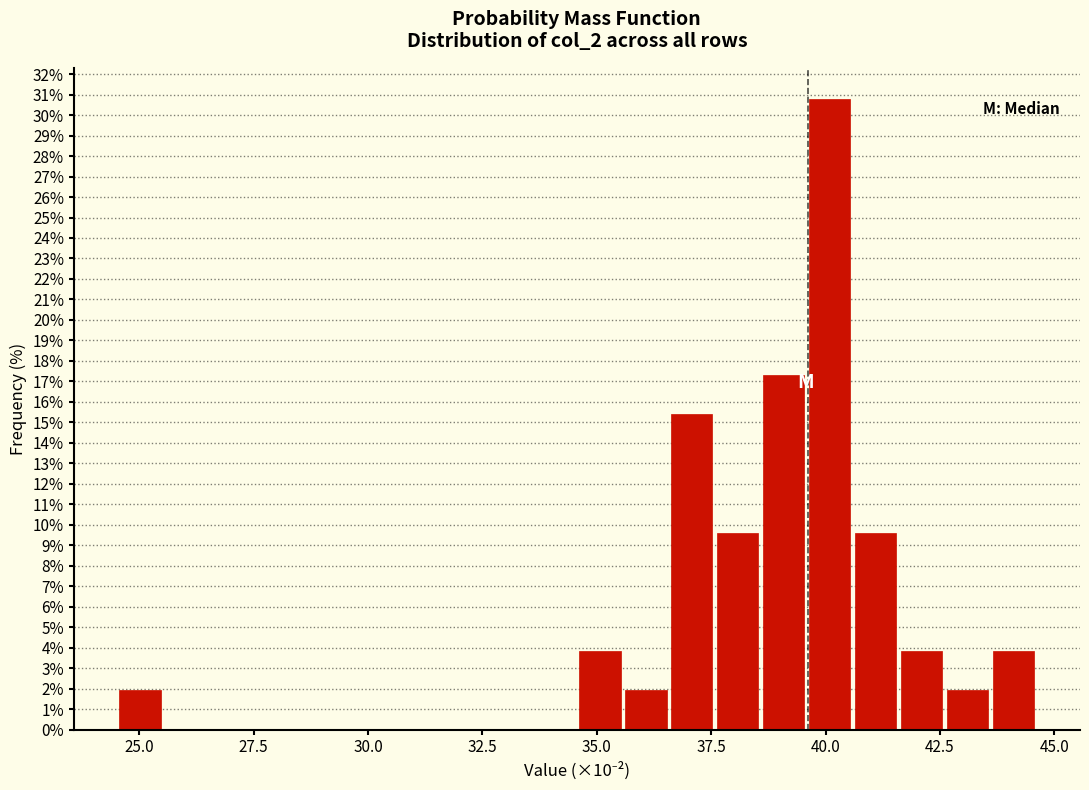

Read against the x-axis, roughly where is the centre of the tallest bar?

40.0